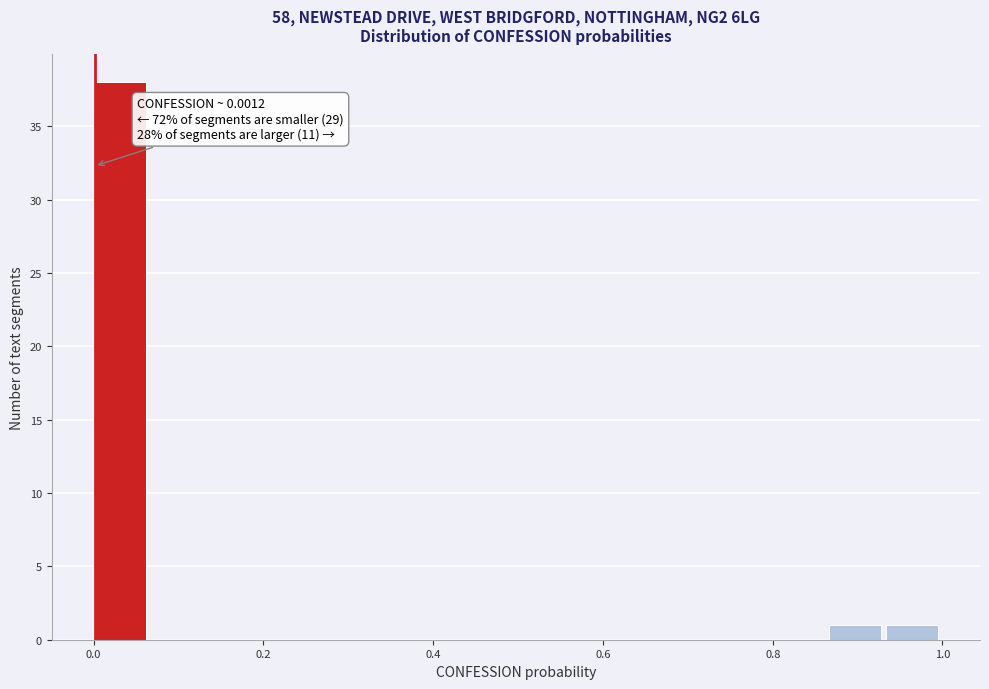

Read against the x-axis, roughly where is the centre of the tallest bar?

0.04